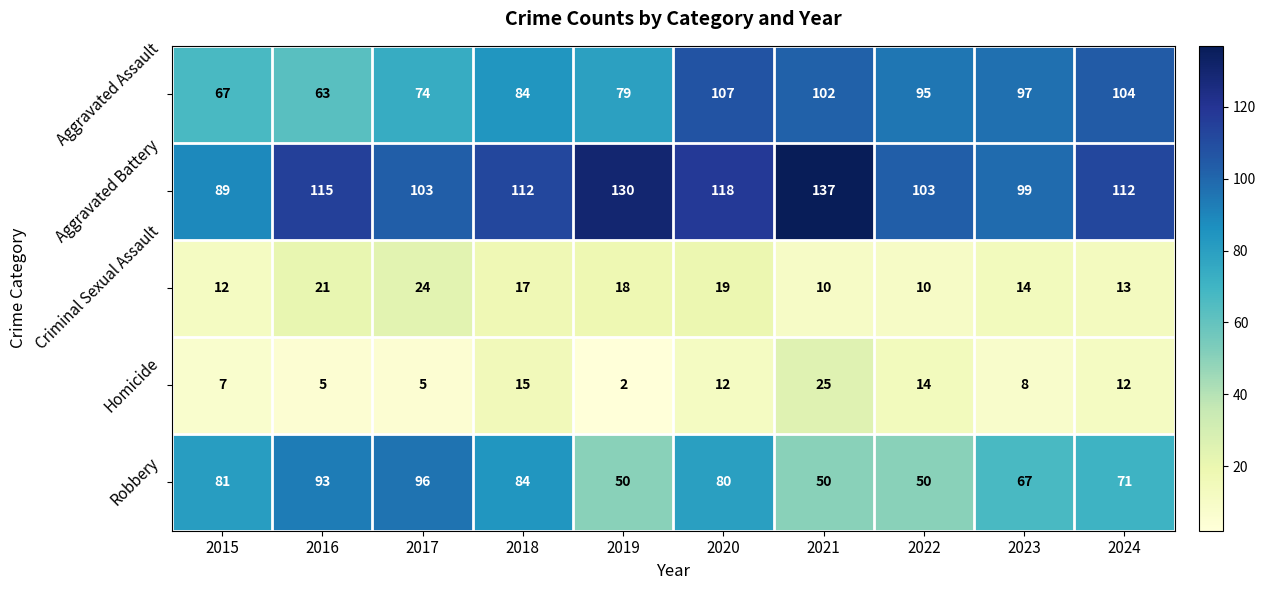

What is the sum of the Aggravated Assault values at 2020 and 2017?

181